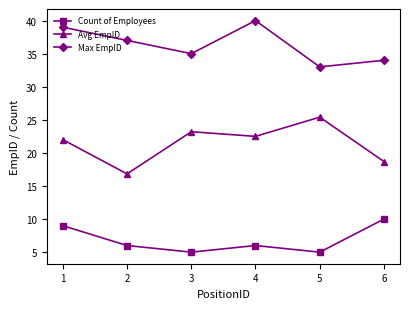

Which series has the widest spread of values?

Avg EmpID